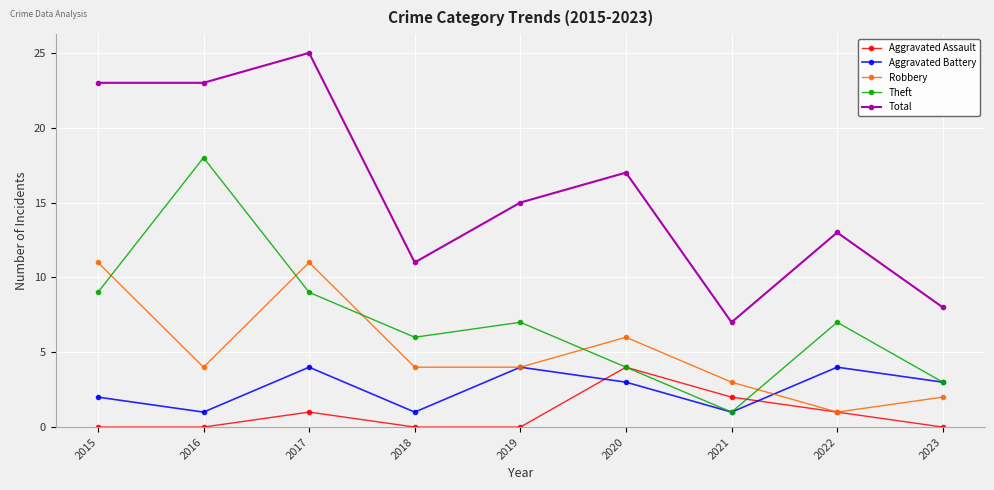

At 2017, list the series in order from largest to smallest.

Total, Robbery, Theft, Aggravated Battery, Aggravated Assault